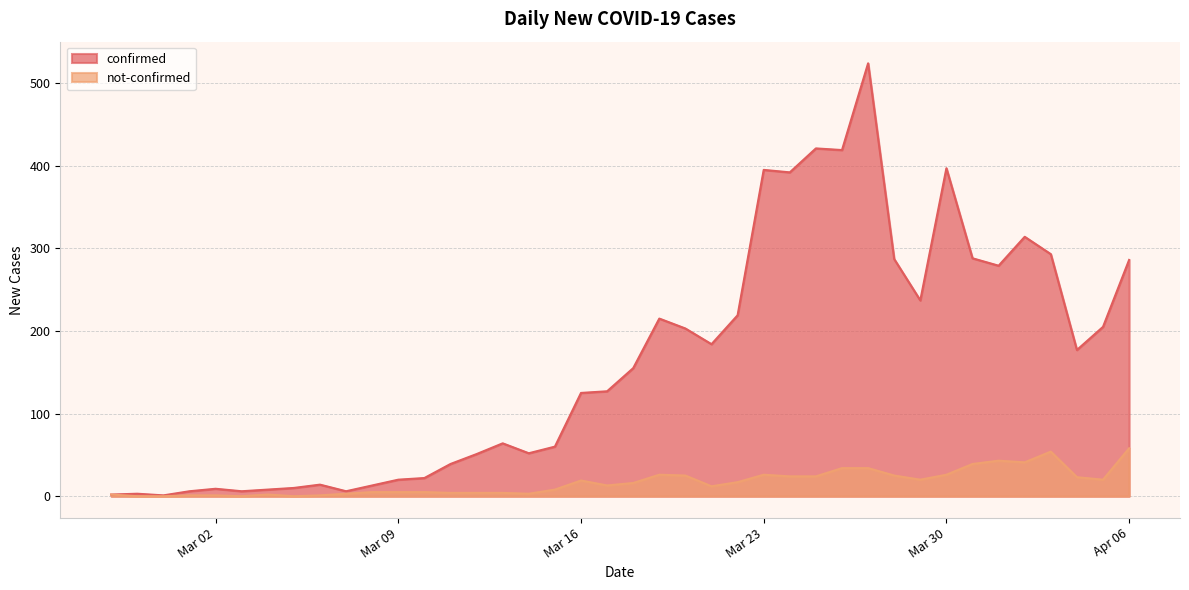

List the series in order of their peak value, lowest first.

not-confirmed, confirmed